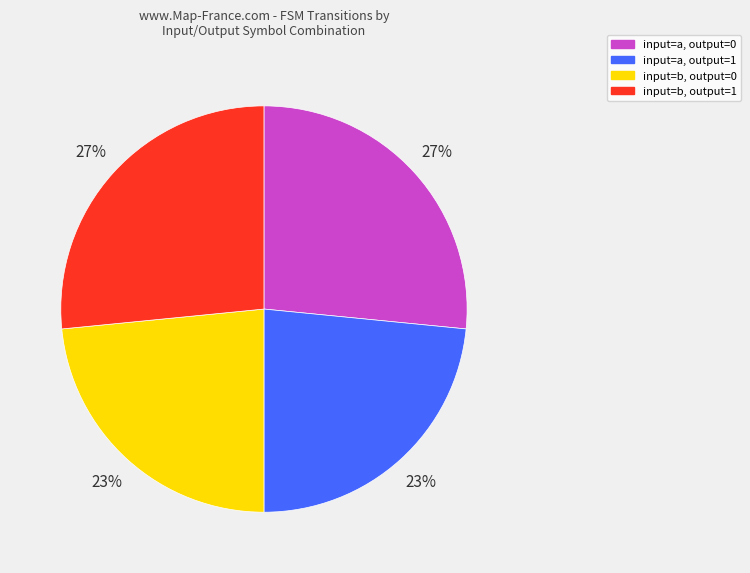

Do input=a, output=0 and input=b, output=1 together represent more than half of the pie?

Yes